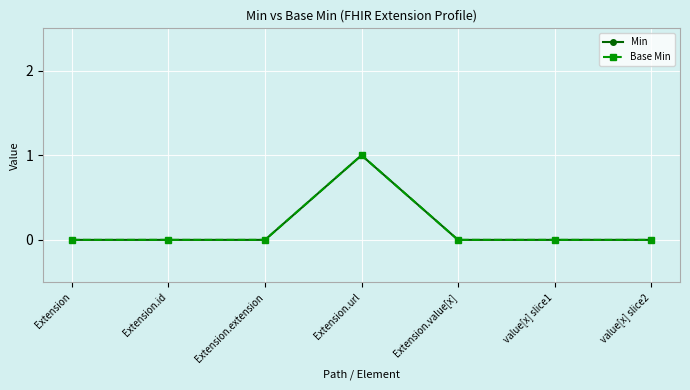

Which category has the highest value in the Base Min series?

Extension.url